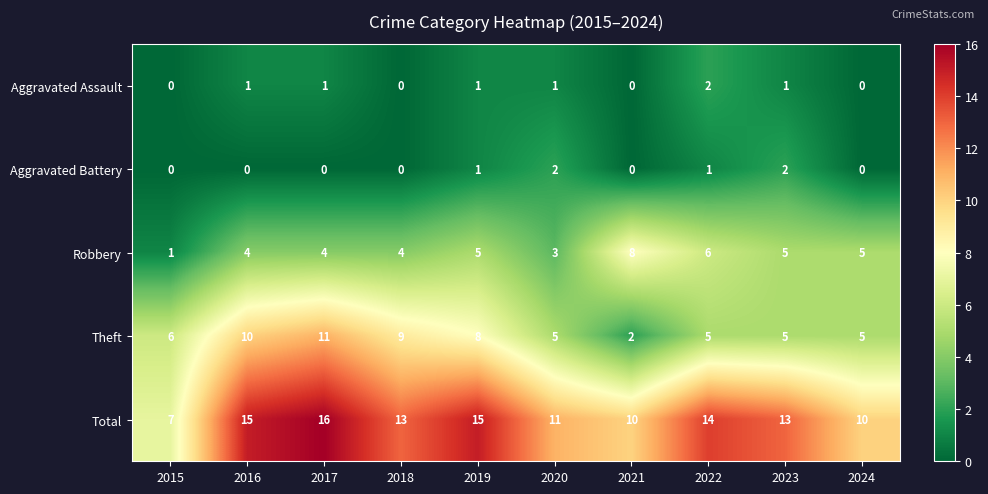

At which category is the sum across all series the highest?

2017